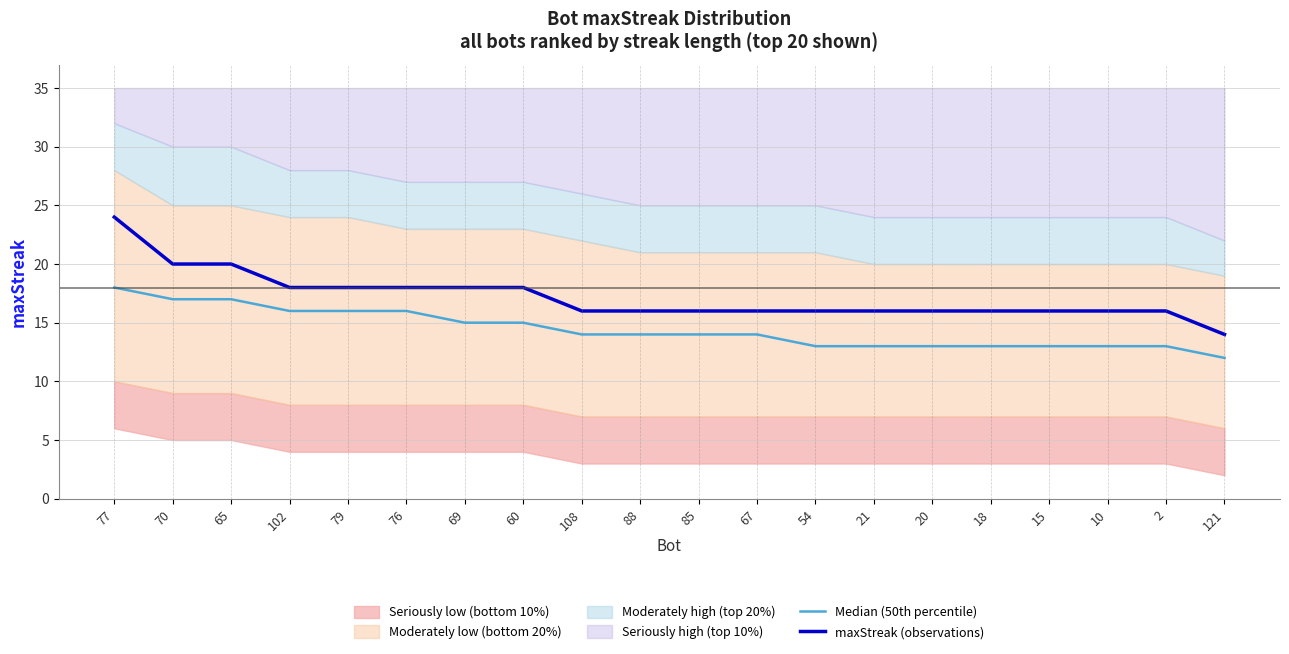

Which label corresponds to the smallest value in the chart?

121